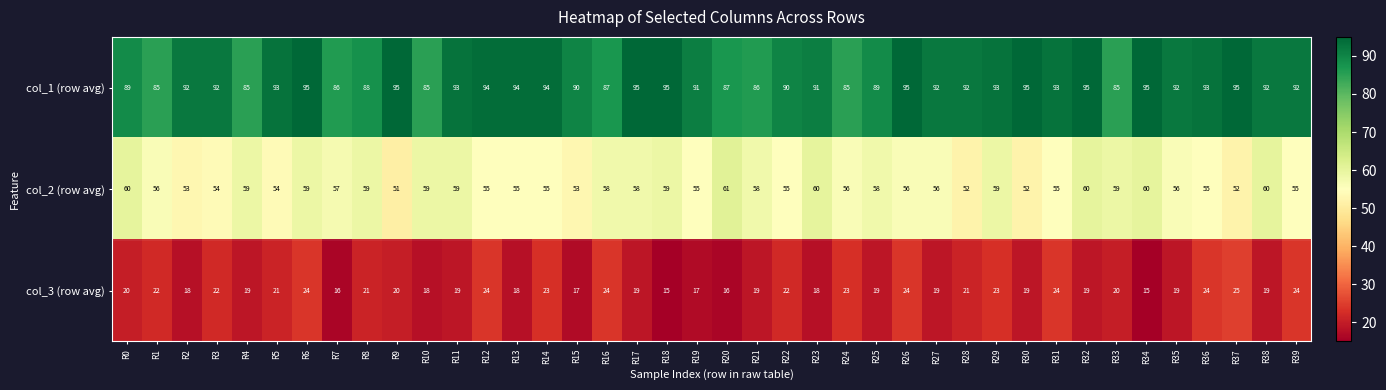

Is it true that col_3 (row avg) equals 24 at R36?

True